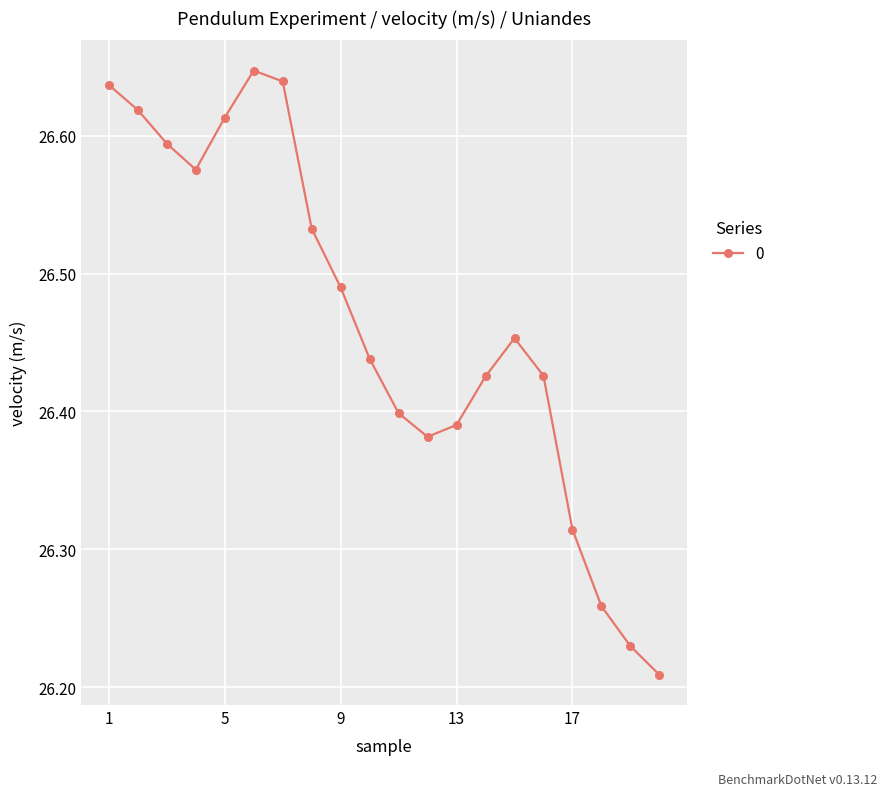

True or false: the data has more than 0 interior local peaks.

True